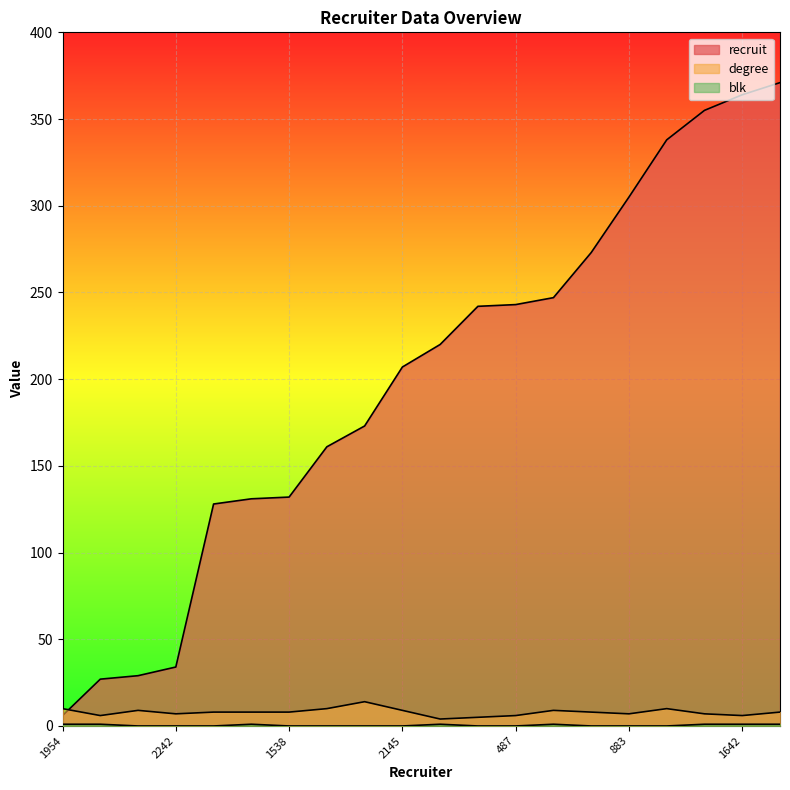

What are all the series names shown in the legend?

recruit, degree, blk